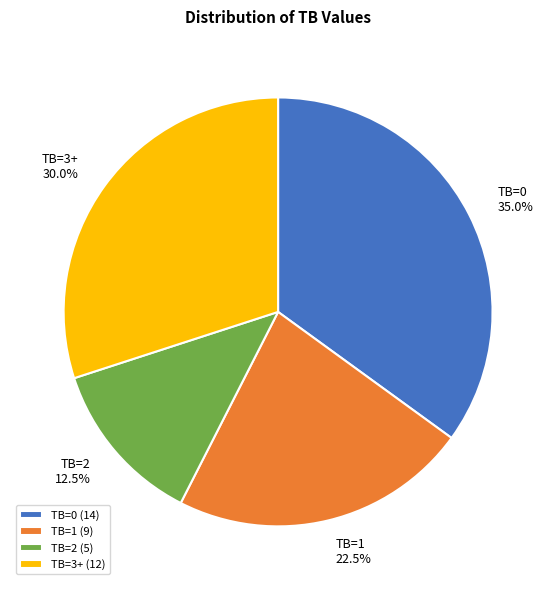

To the nearest percent, what percentage of the pie is TB=3+?

30%